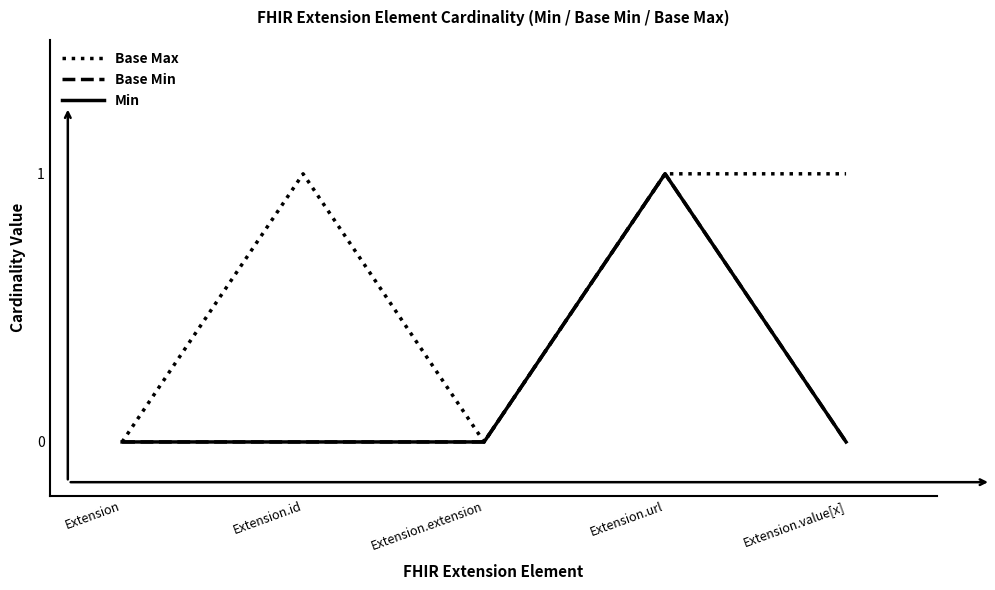

Count the Base Min values in the range 0 to 1.

5